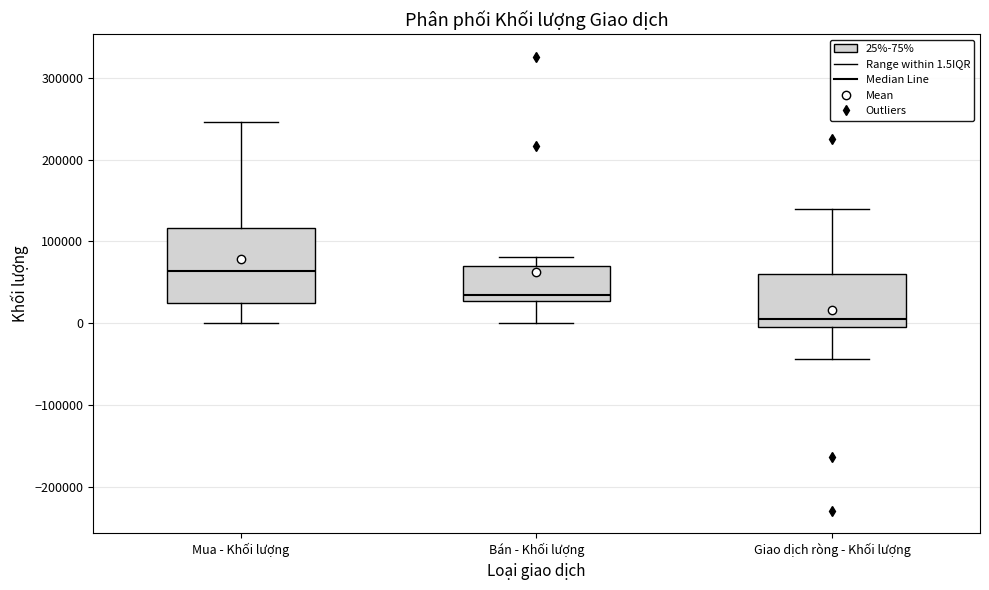

Which box is the tallest, from its lower edge to its upper edge?

Mua - Khối lượng